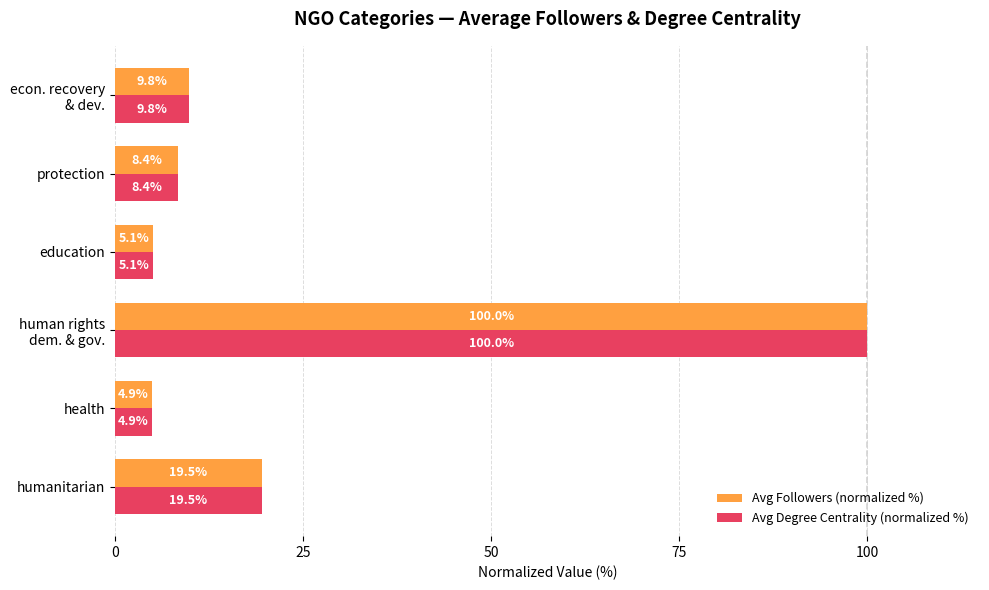

The value of Avg Followers (normalized %) at education is 5.1. True or false?

True